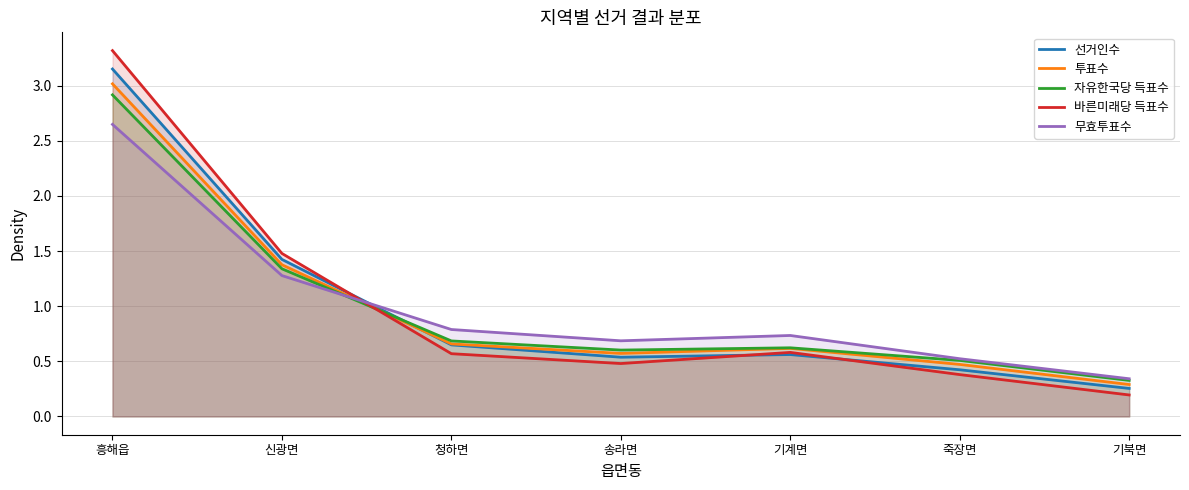

What is the maximum value for 선거인수?

3.2